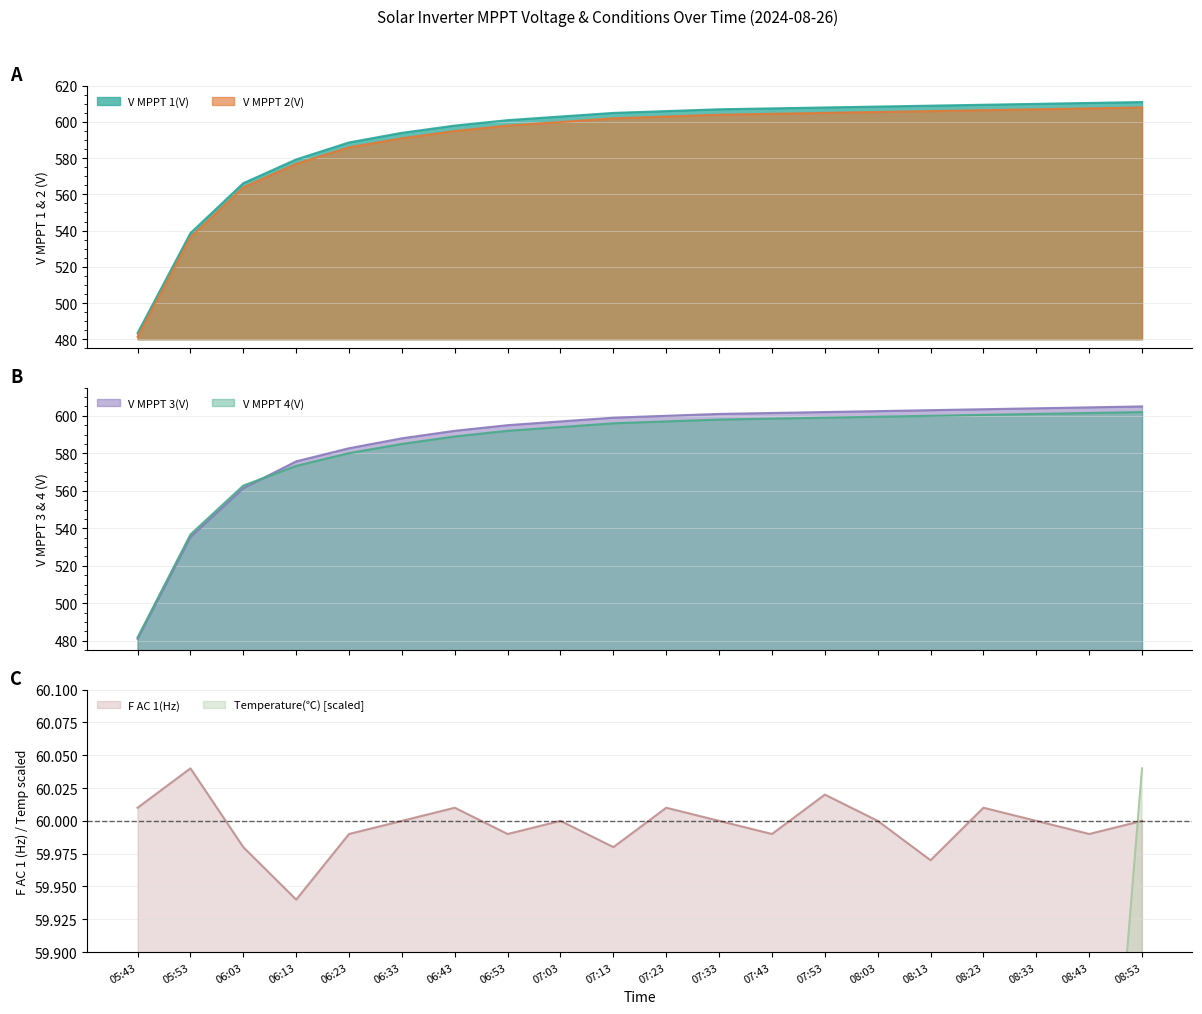

What is the difference between the Temperature(℃) values at 08:33 and 06:43?

5.4